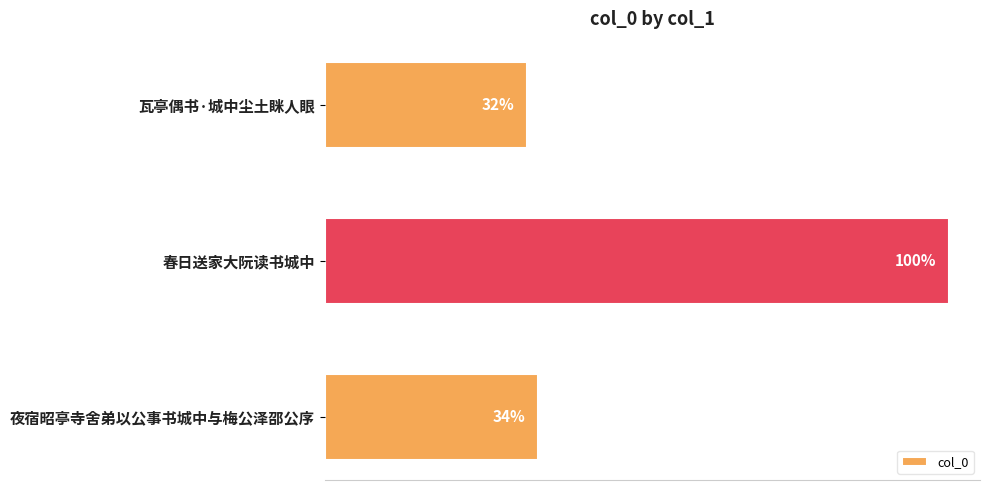

How many values are below 166660?

1